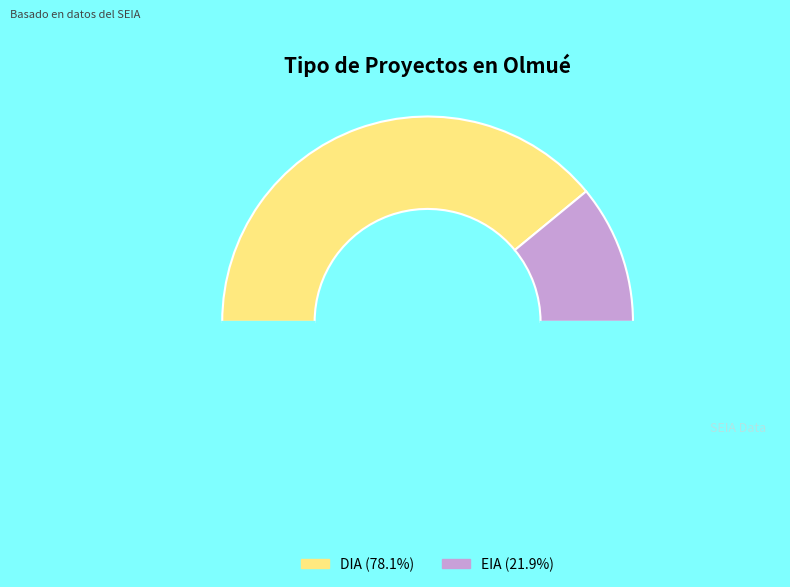

How many segments does this pie chart have?

3